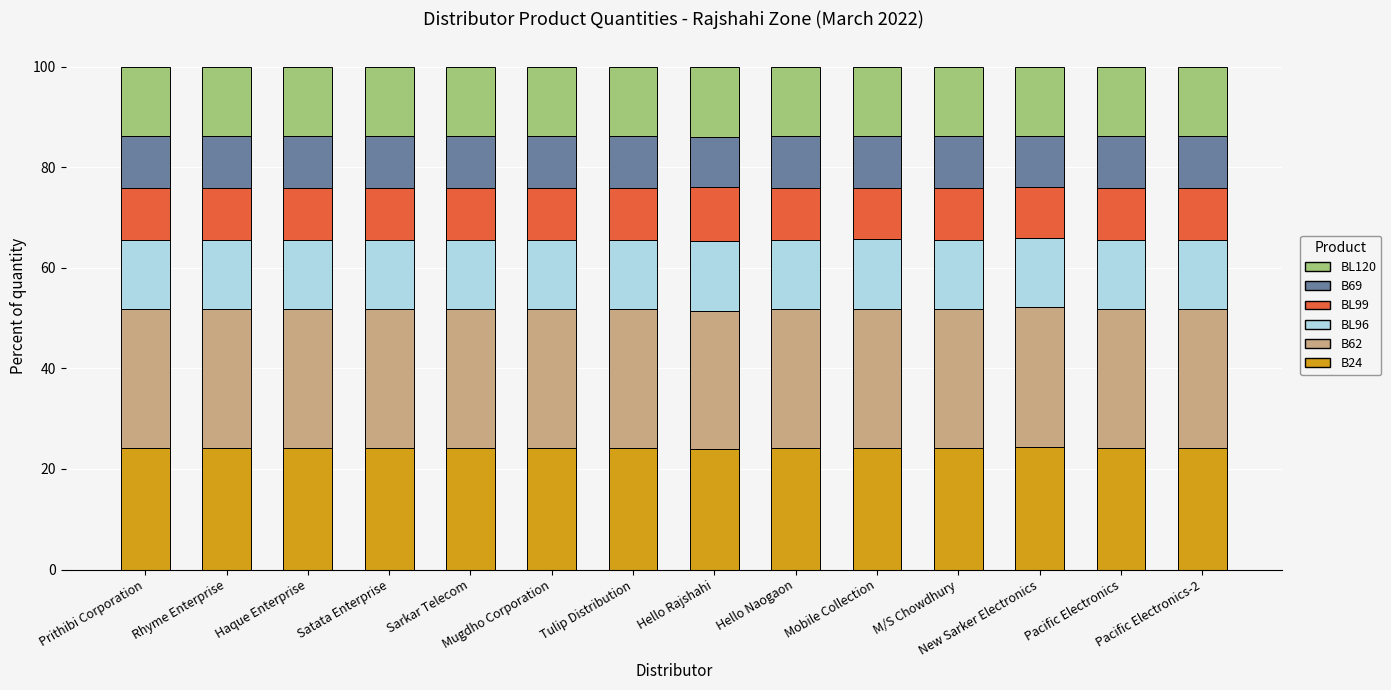

How many bars are there in total?

14